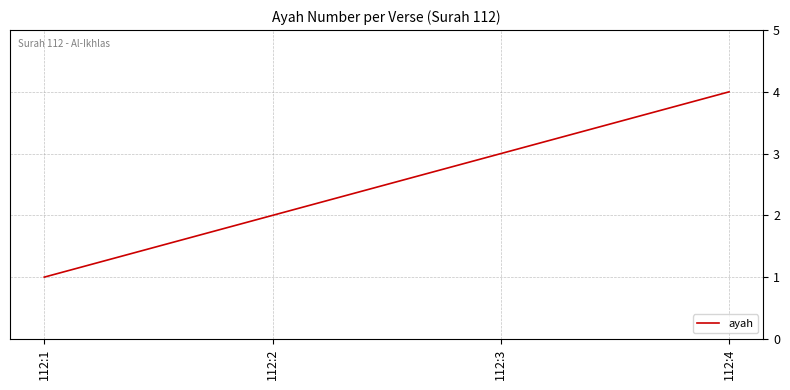

Reading left to right, what are all the values shown in this chart?

1	2	3	4